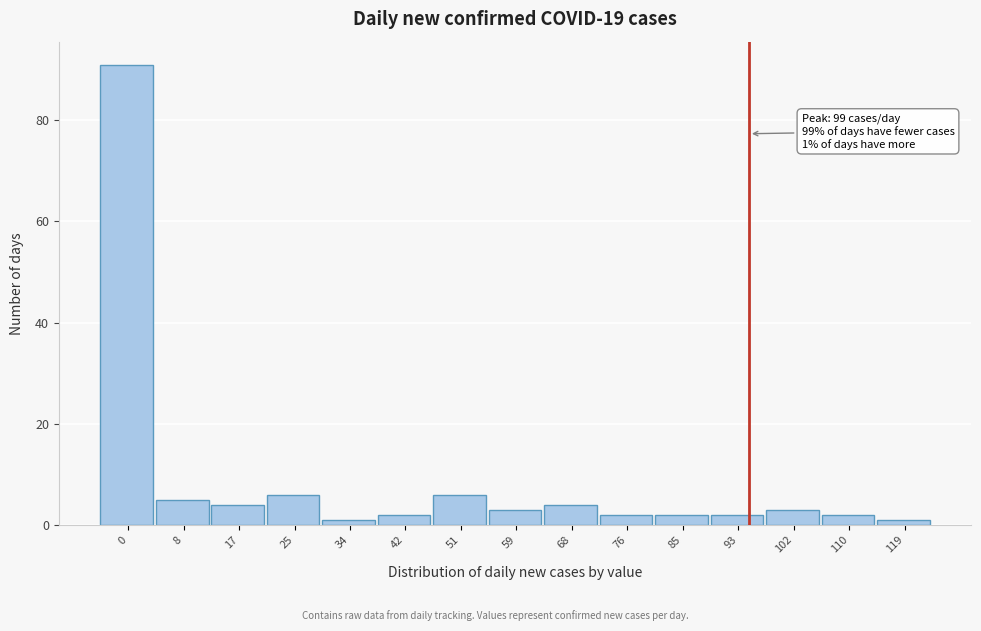

Reading right to left, what are all the values shown in this chart?

119=1	110=2	102=3	93=2	85=2	76=2	68=4	59=3	51=6	42=2	34=1	25=6	17=4	8=5	0=91